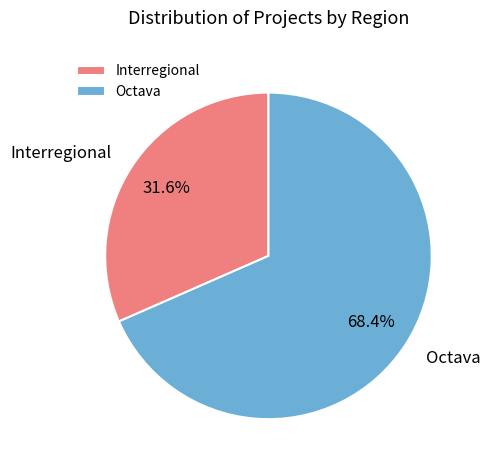

Approximately how many times larger is the value at Octava compared to Interregional?

2.2